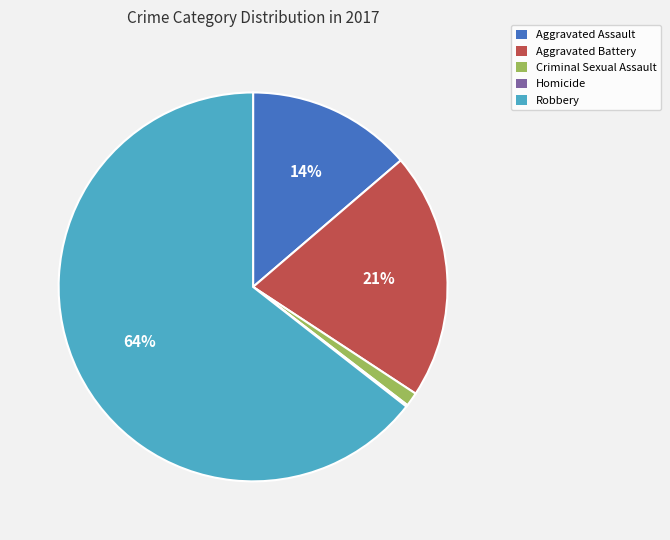

Is the sum of Criminal Sexual Assault and Aggravated Battery greater than half?

No